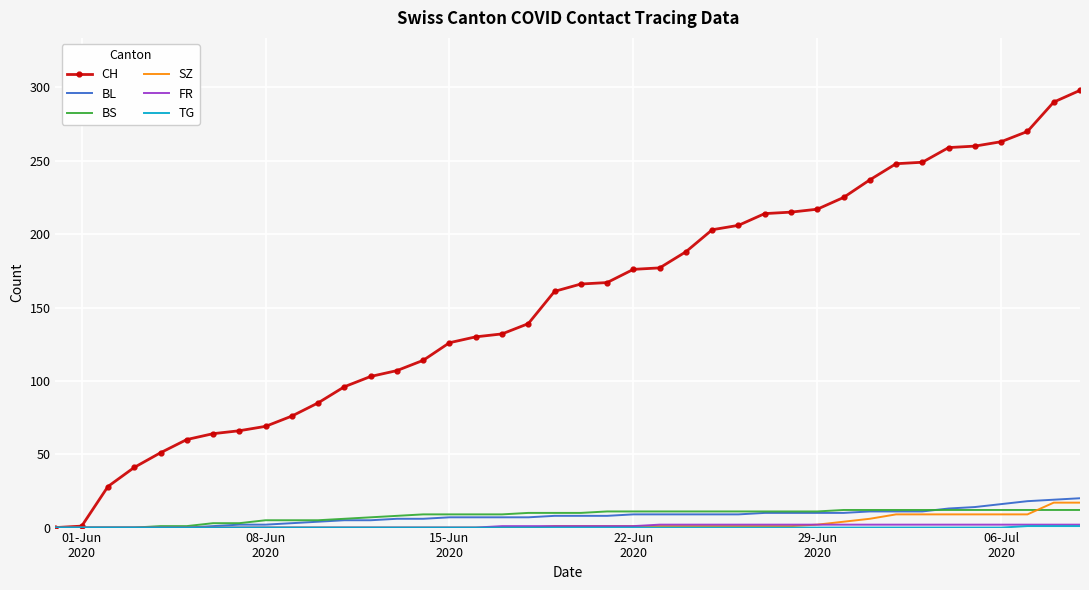

Which series has the largest total across all categories?

CH